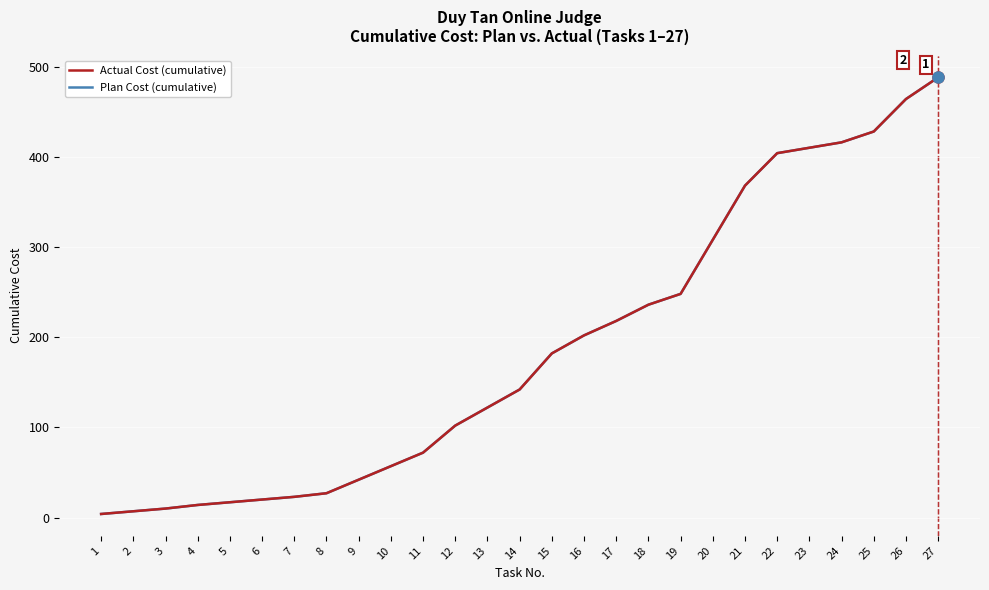

Is this an area chart (filled region under the line)?

No